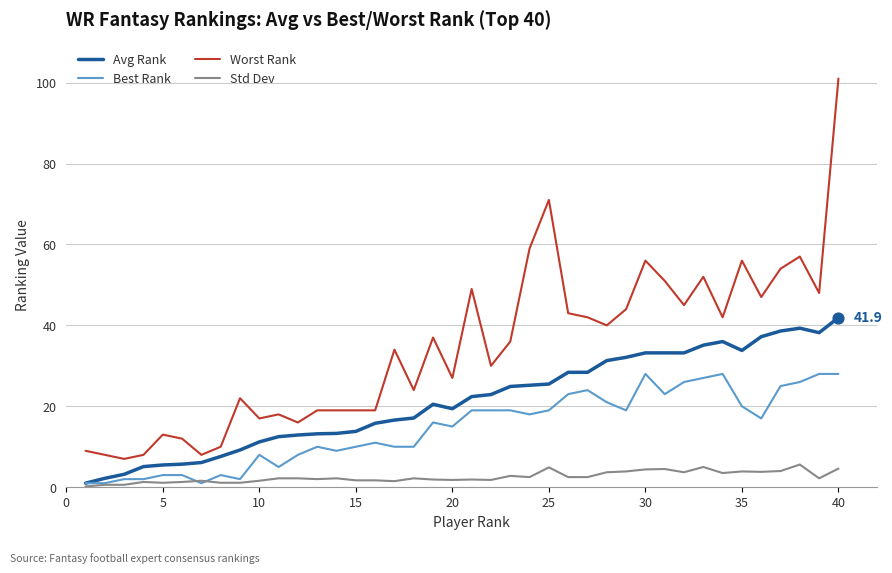

Which series has the largest total across all categories?

Worst Rank